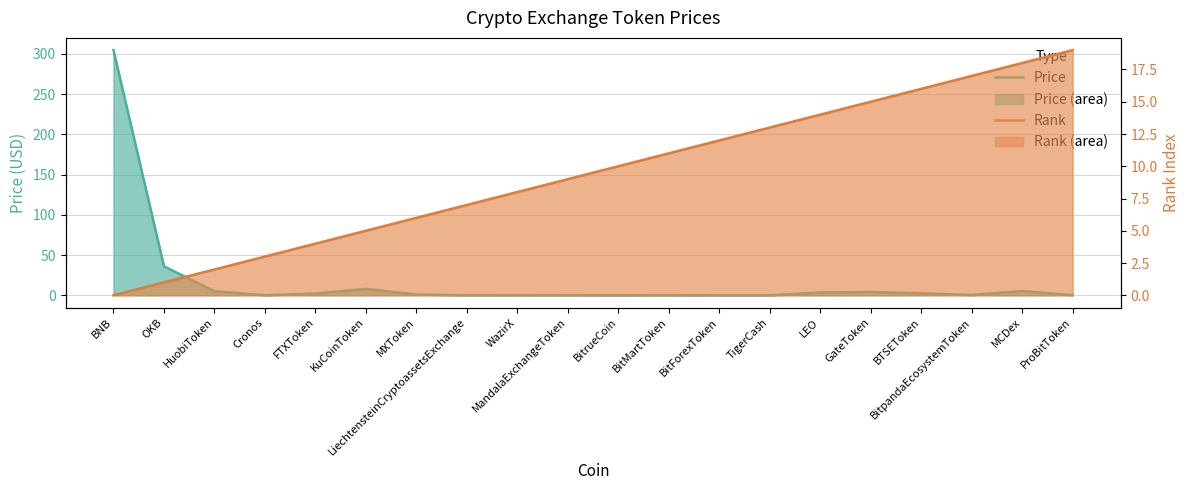

List the series in order of their peak value, highest first.

Price, Rank